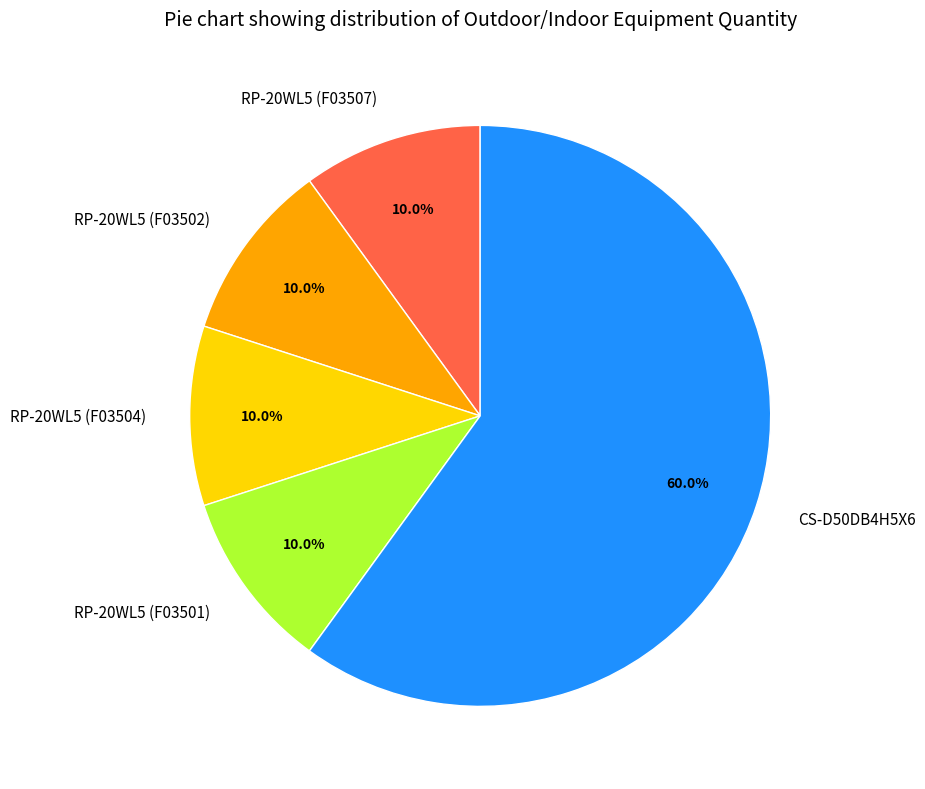

To the nearest percent, what is the average slice percentage?

20%